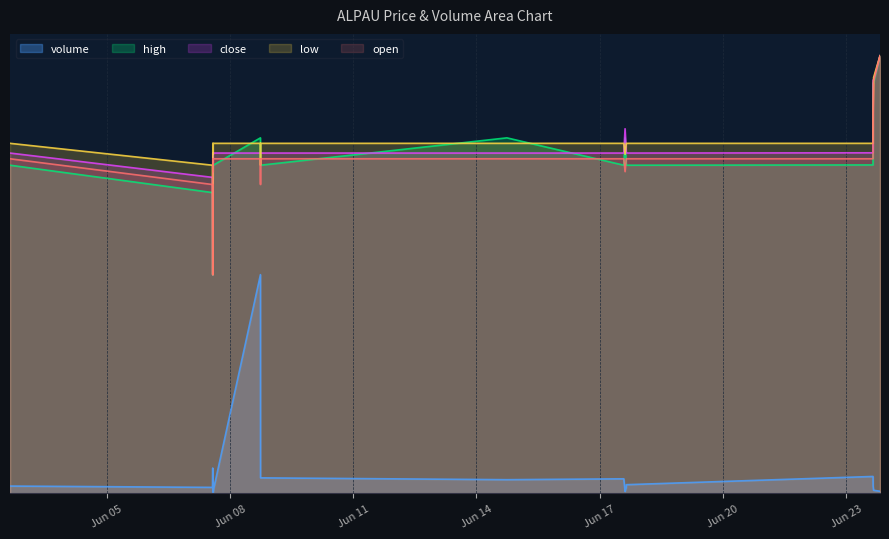

Does the chart have visible grid lines?

Yes